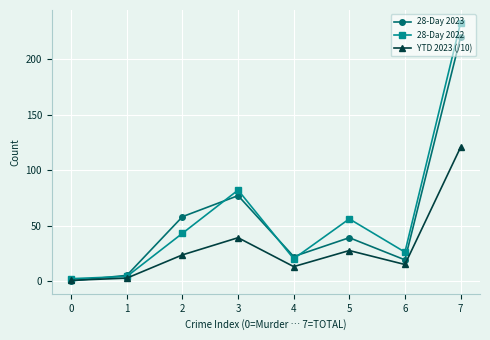

How many distinct data groups are displayed?

3